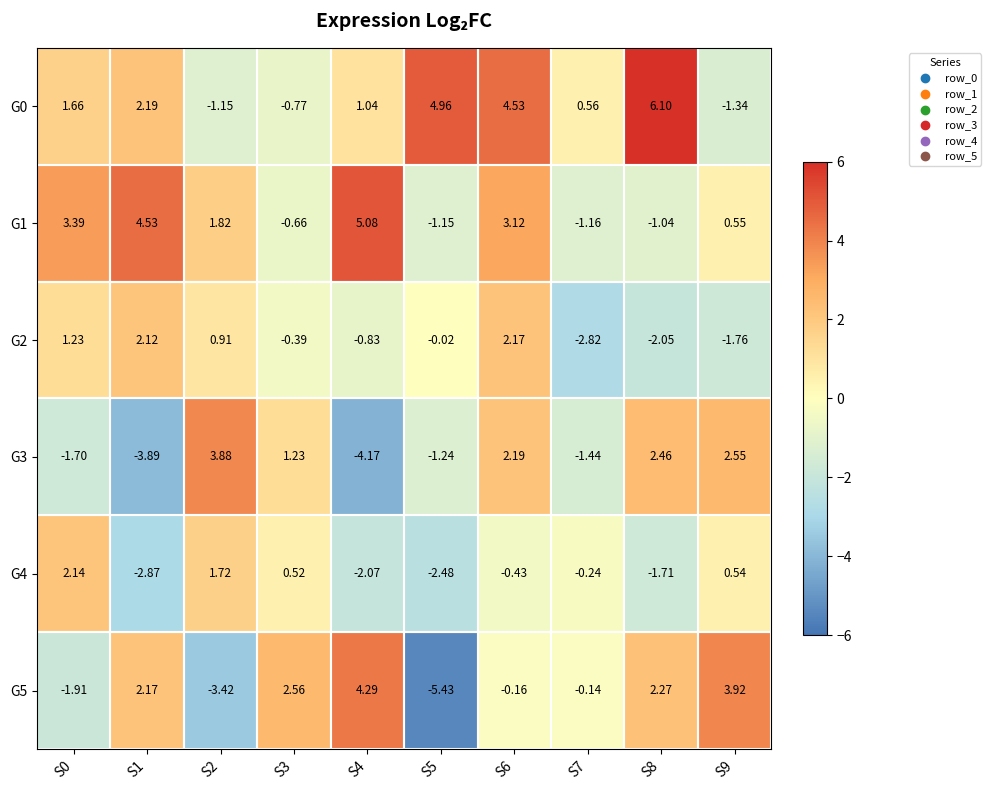

Which series has the largest range (max minus min)?

G5